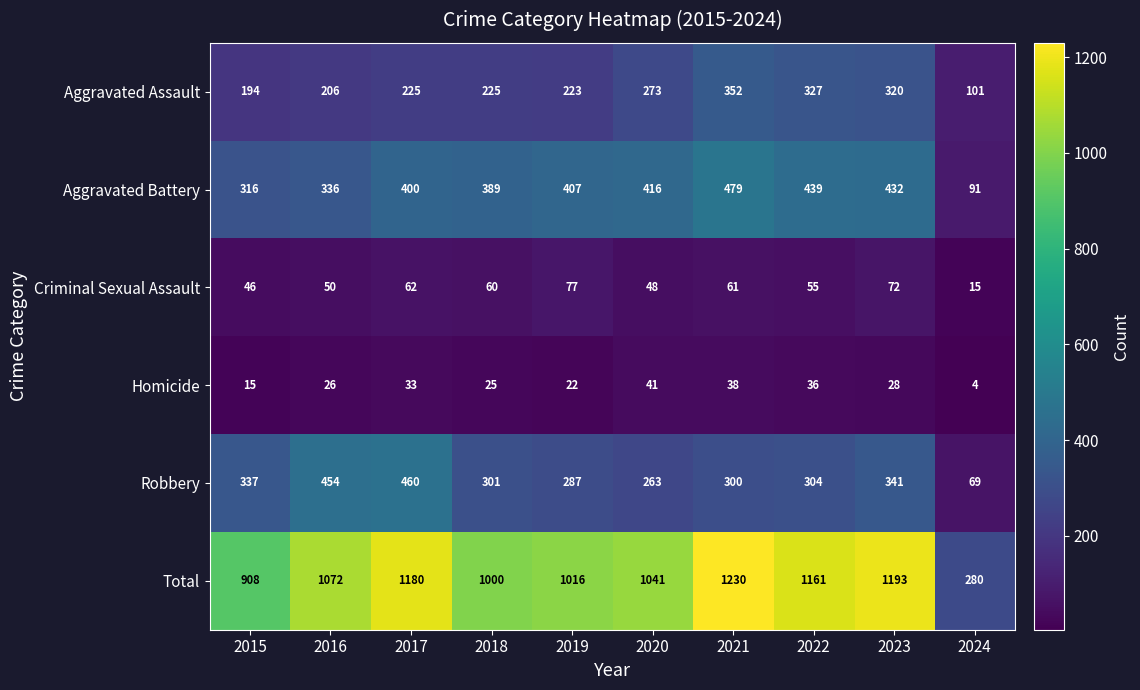

What is the lowest value of the Homicide series?

4